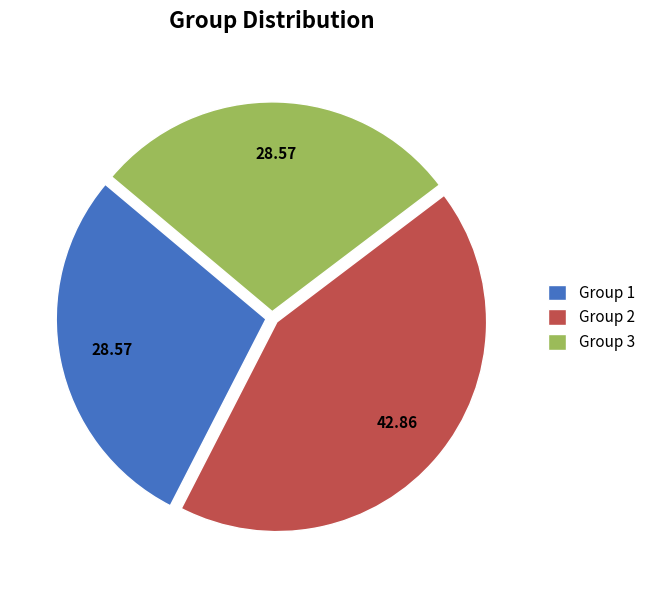

Is Group 2 the majority of the pie?

No